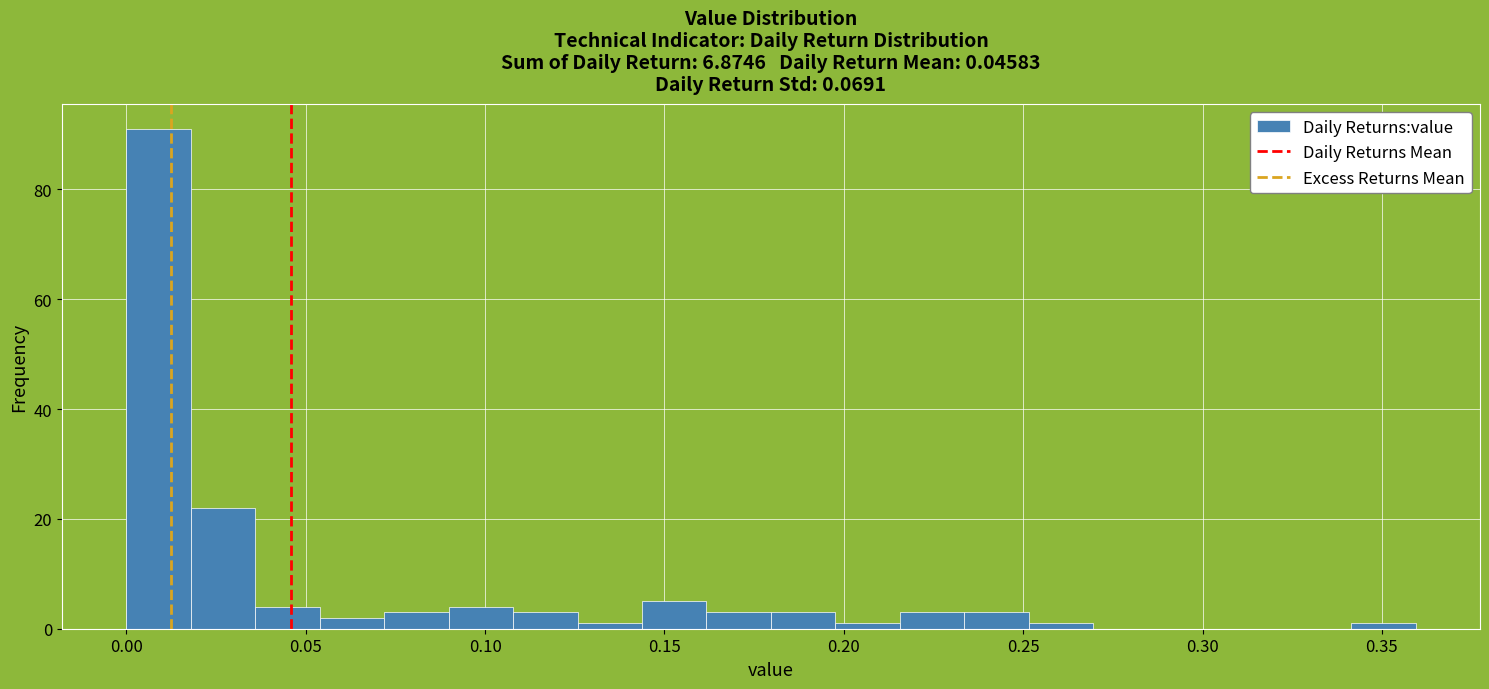

Around what value on the x-axis is the tallest bar? Give the approximate position of its centre, as read against the axis.

0.010